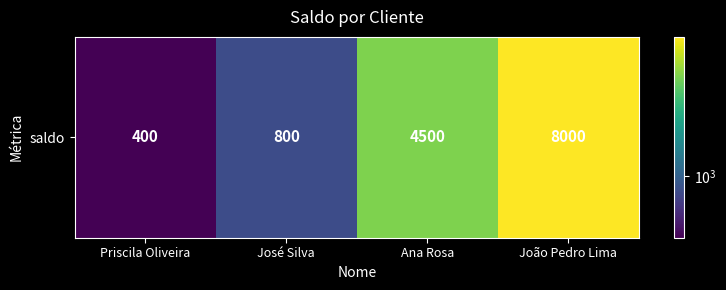

What is the change in value from Ana Rosa to João Pedro Lima?

+3500